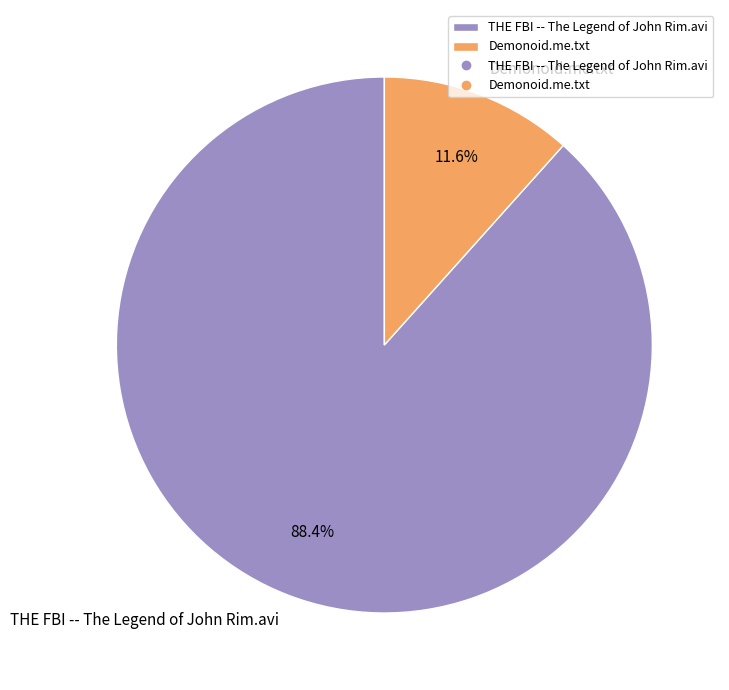

Count the number of slices in the pie.

2